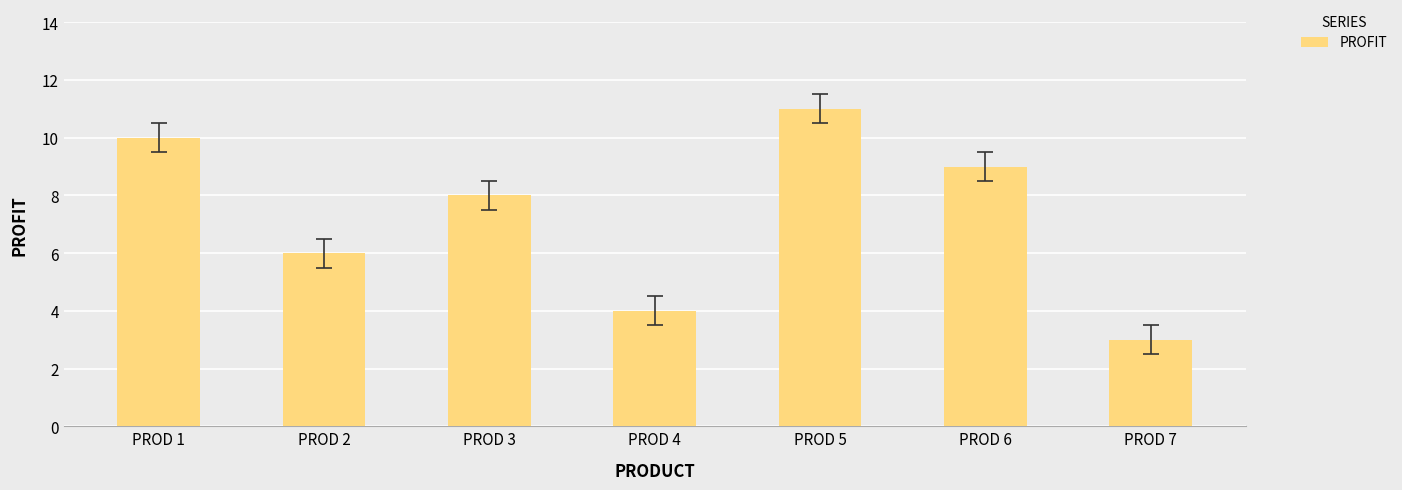

The chart shows a value of 4 at PROD 4. True or false?

True